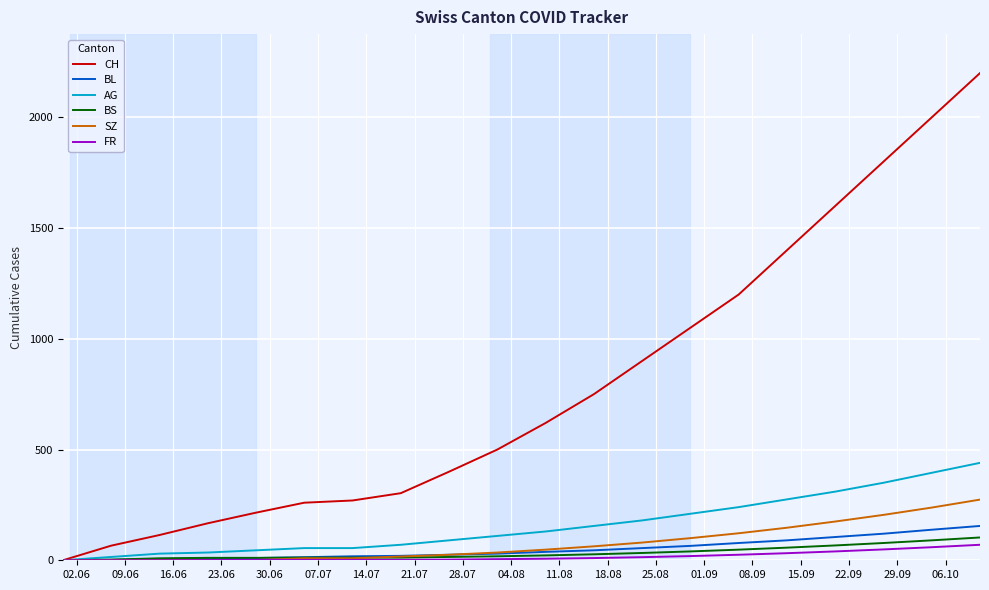

Which series has the largest range (max minus min)?

CH